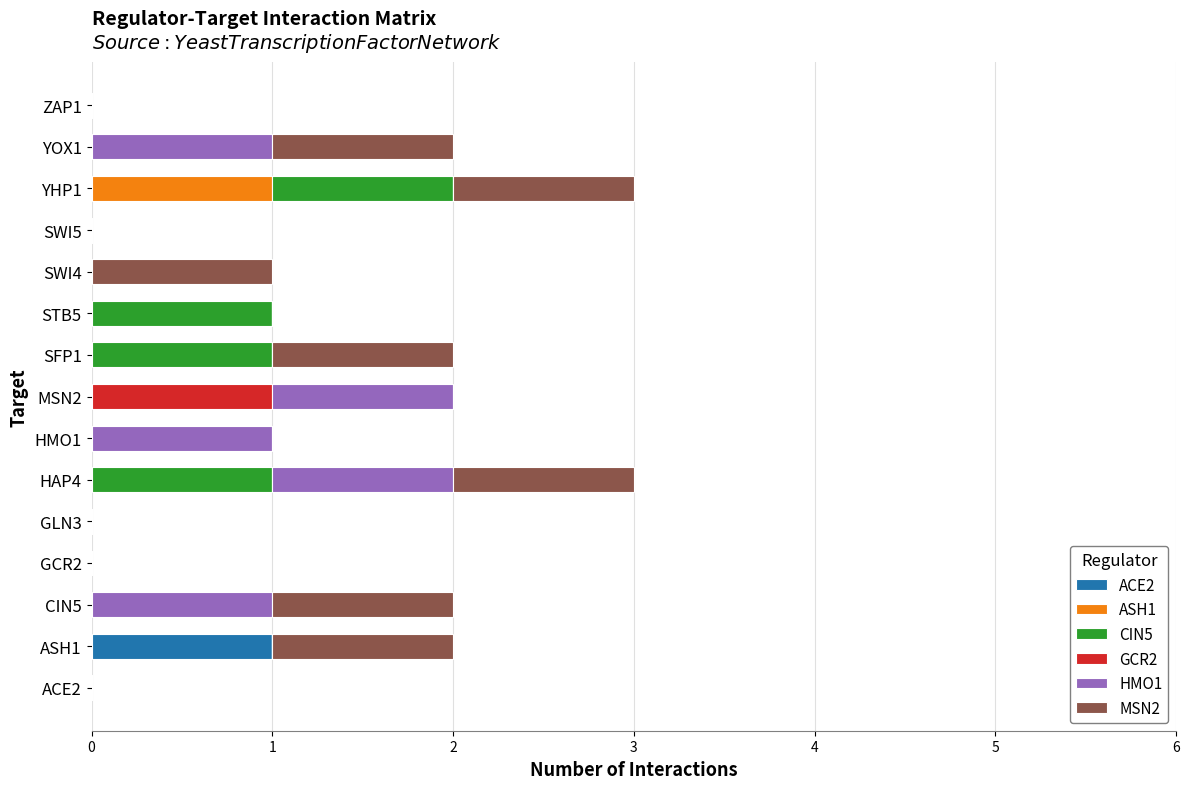

Is it true that ACE2 equals 0 at GLN3?

True